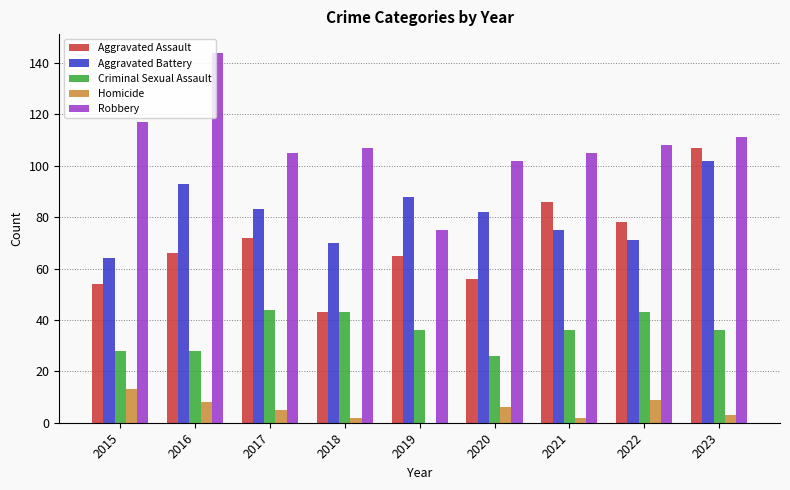

What is the greatest value displayed?

144